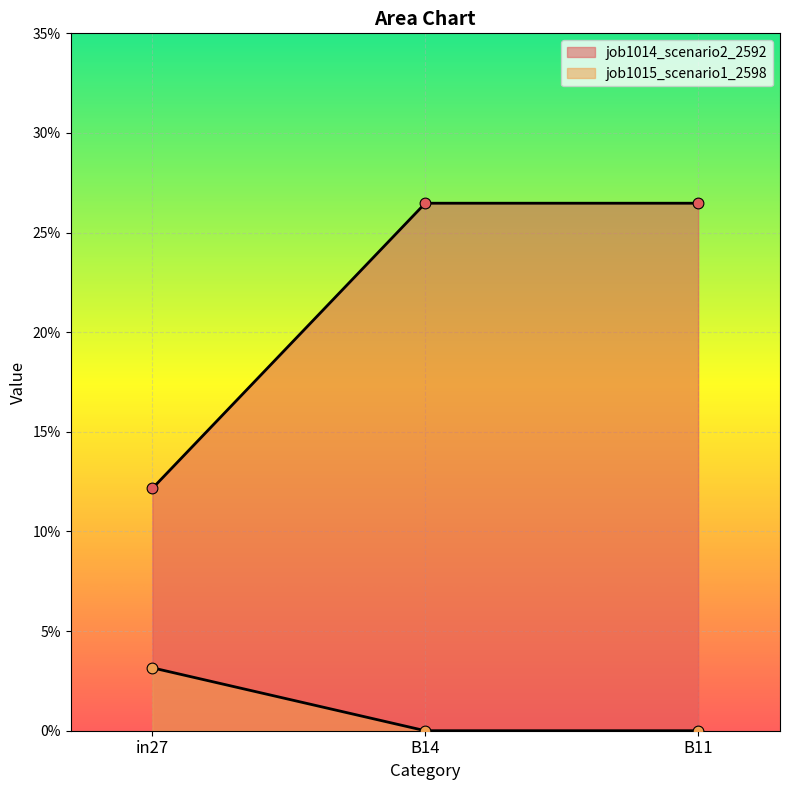

What is the total value across all series at in27?

0.2